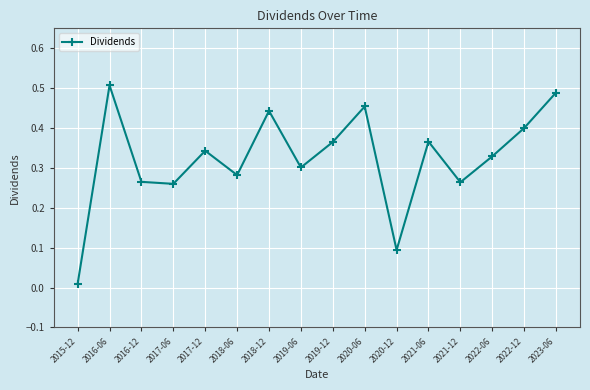

What is the label of the 11th point from the left?

2020-12